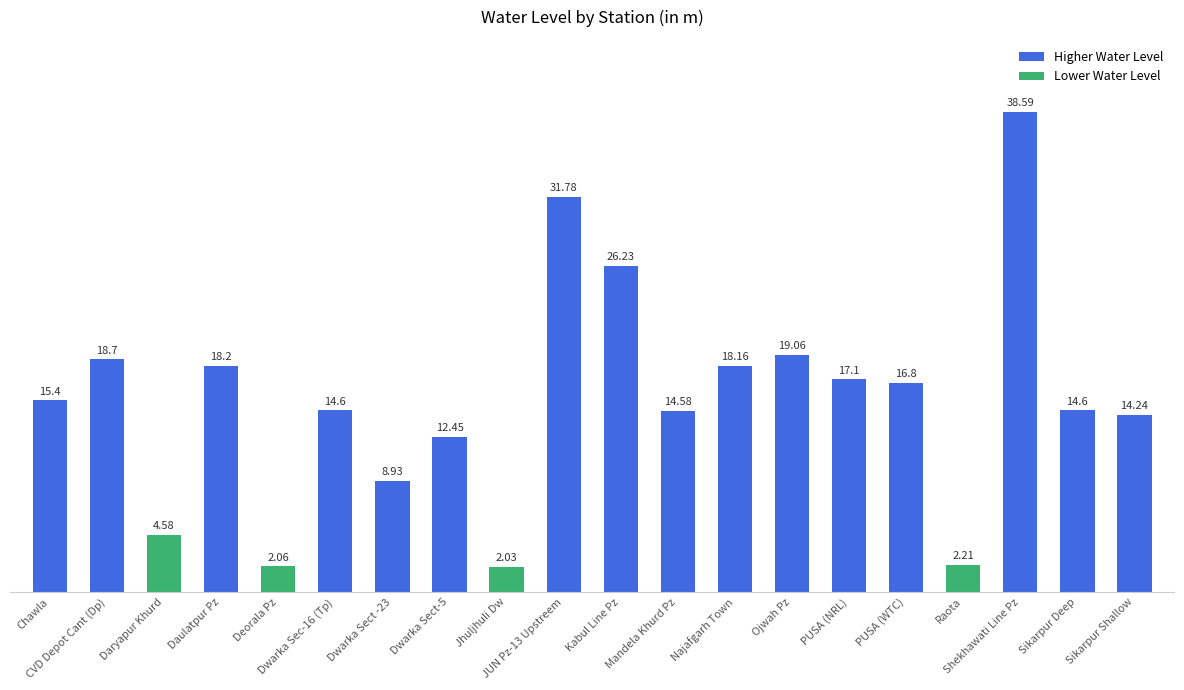

What is the average value?

15.5